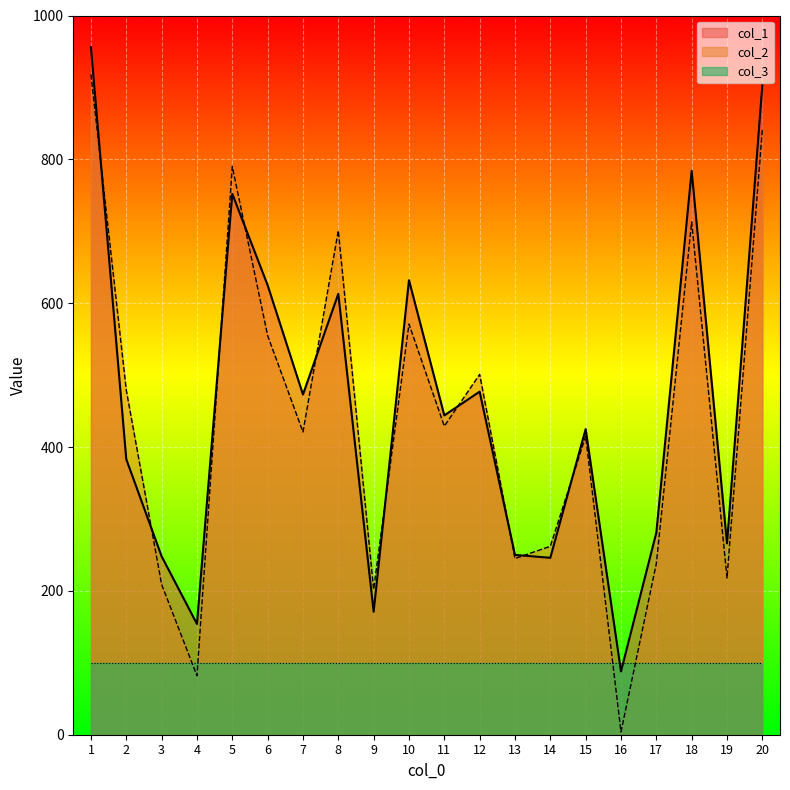

What is the sum of the col_1 values at 17 and 4?

435